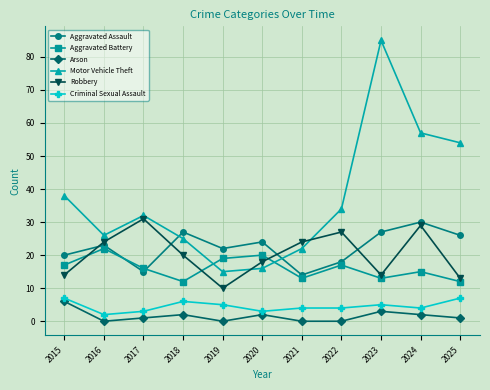

Count the number of data series in this chart.

6